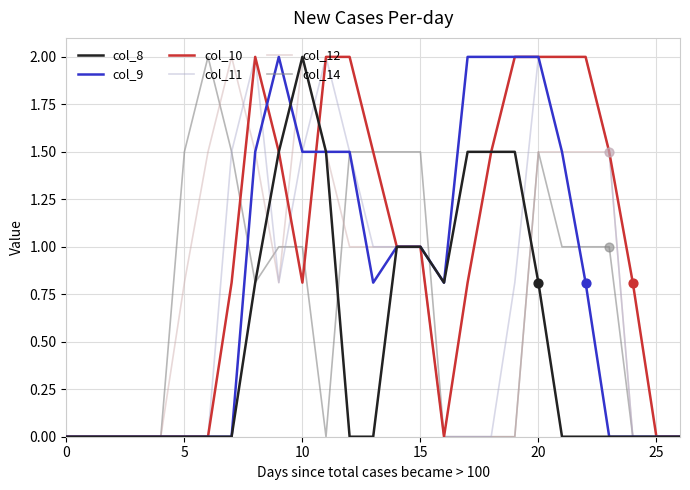

Which series has the largest total across all categories?

col_10